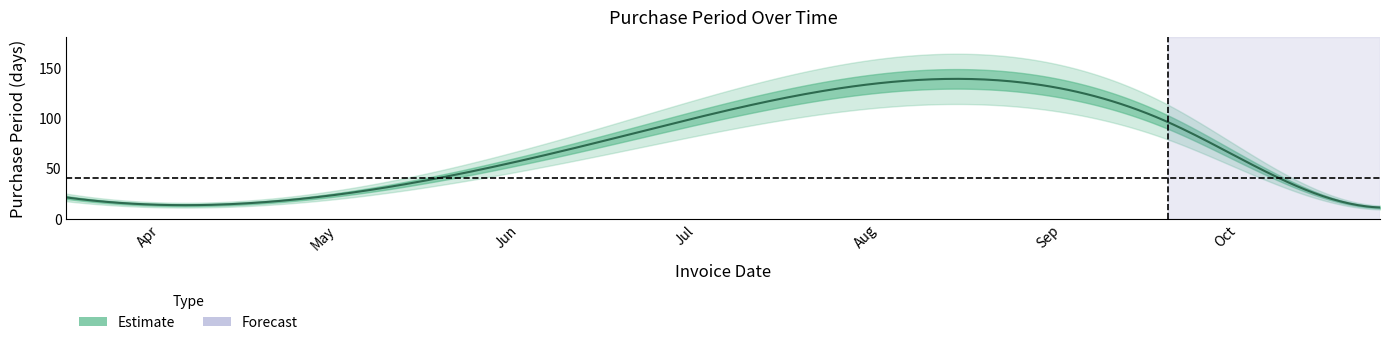

What is the greatest value displayed?

96